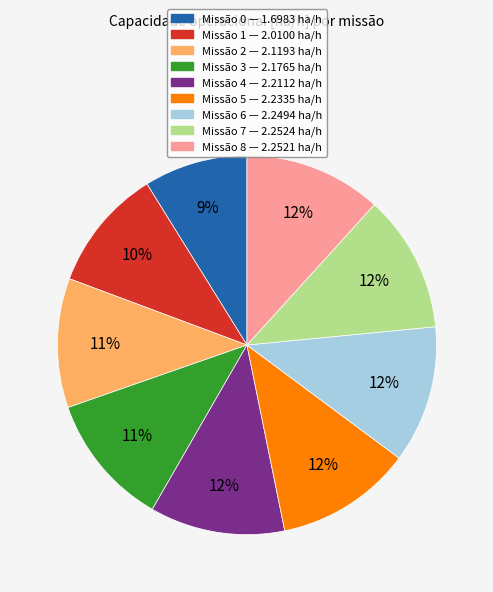

To the nearest percent, what is the average slice percentage?

11%